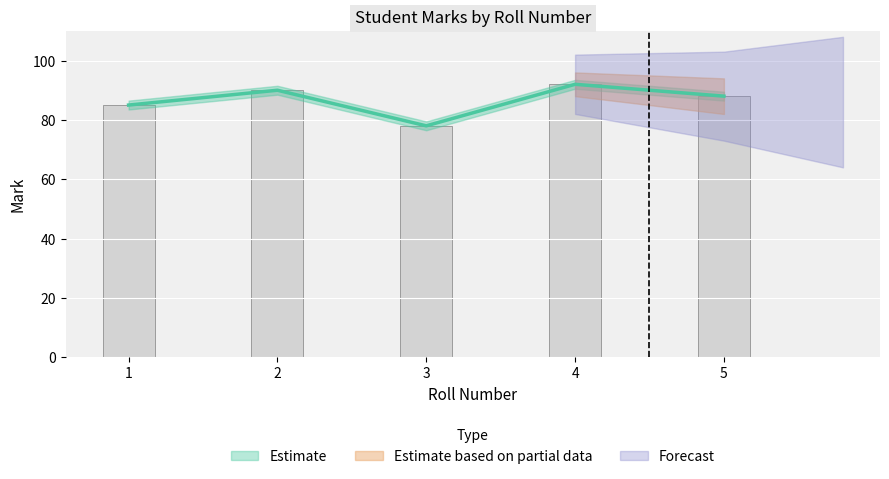

What is the sum of the values at 4 and 5?

180